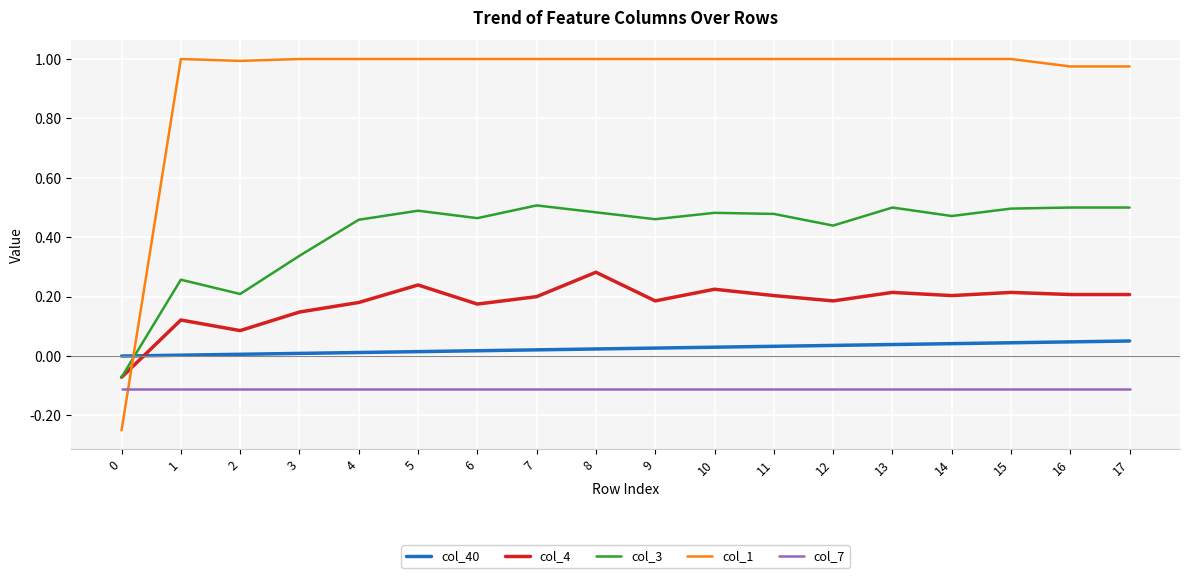

True or false: col_7 and col_3 intersect in this chart.

False